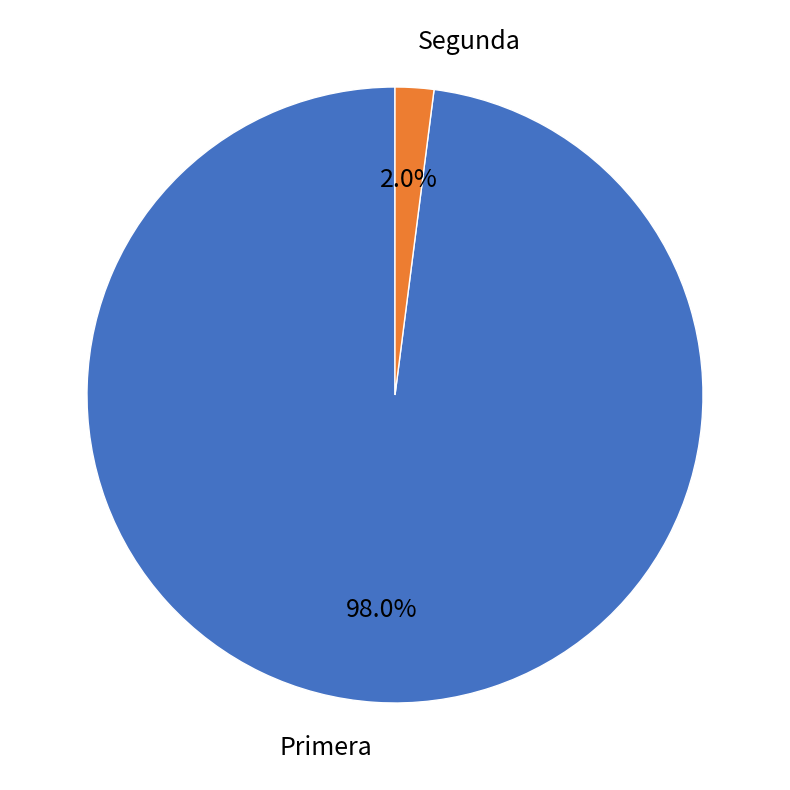

Is there a majority slice in this chart?

Yes